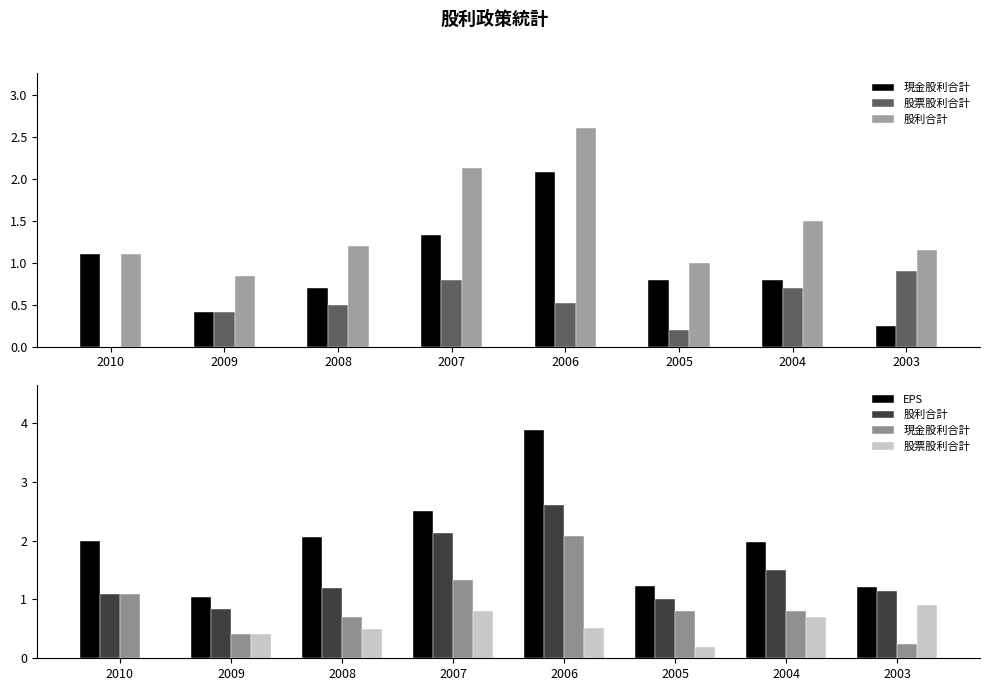

Which series has the widest spread of values?

EPS